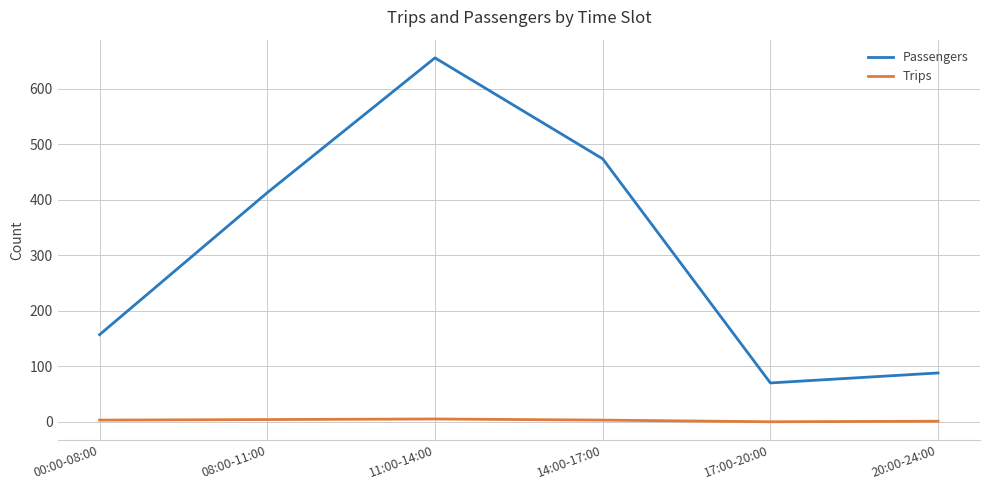

Rank the series by their maximum value, from highest to lowest.

Passengers, Trips